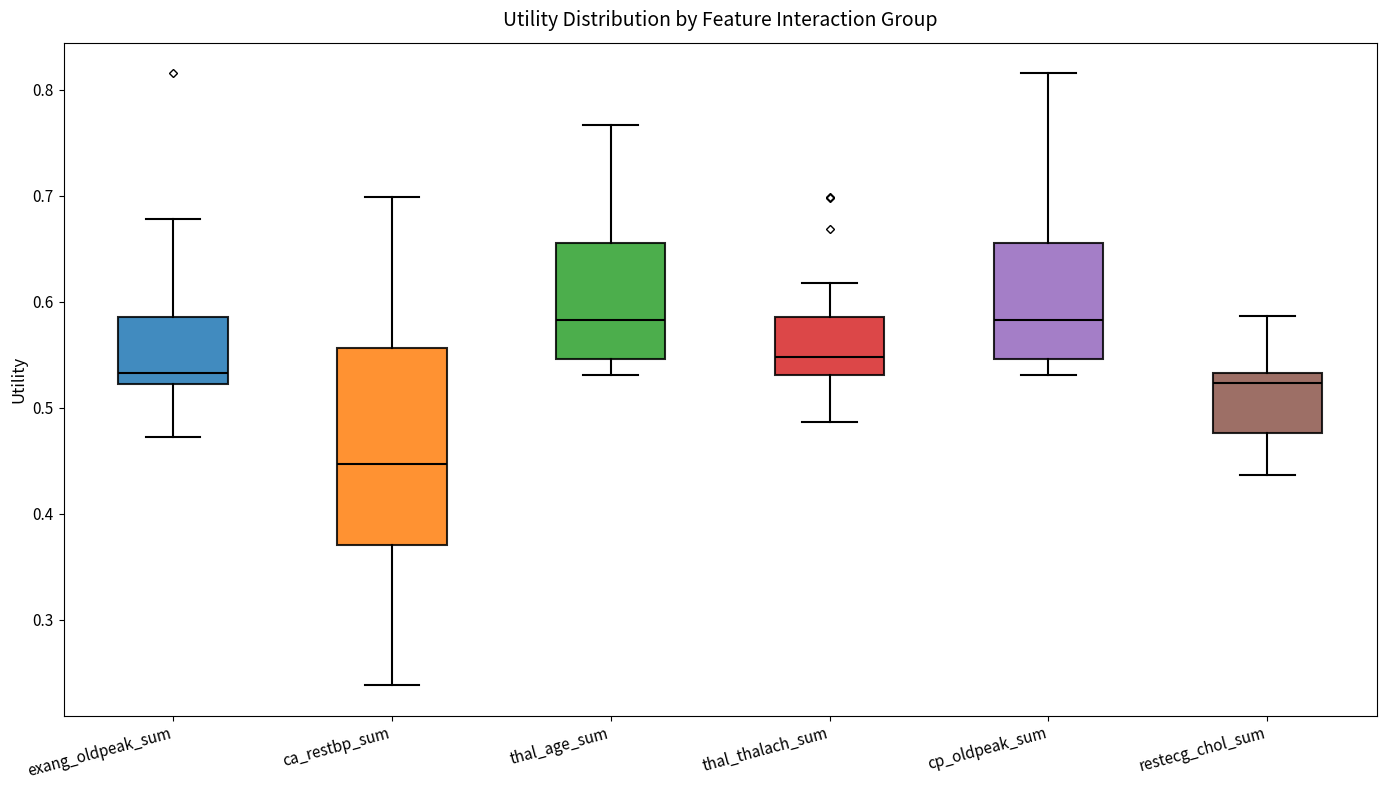

Comparing the boxes themselves (not the whiskers), which one is the tallest?

ca_restbp_sum